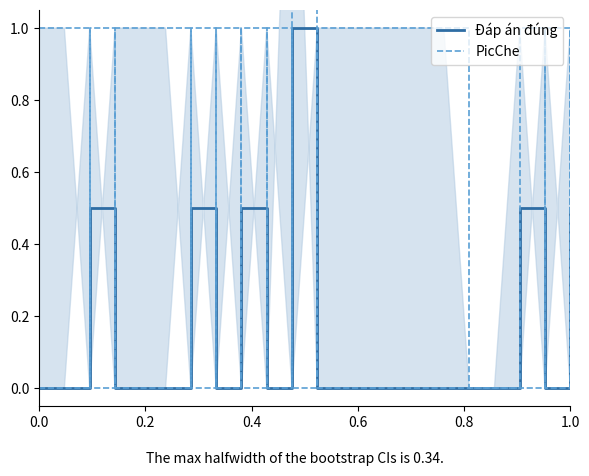

True or false: PicChe has more than 0 points higher than both neighbors.

True